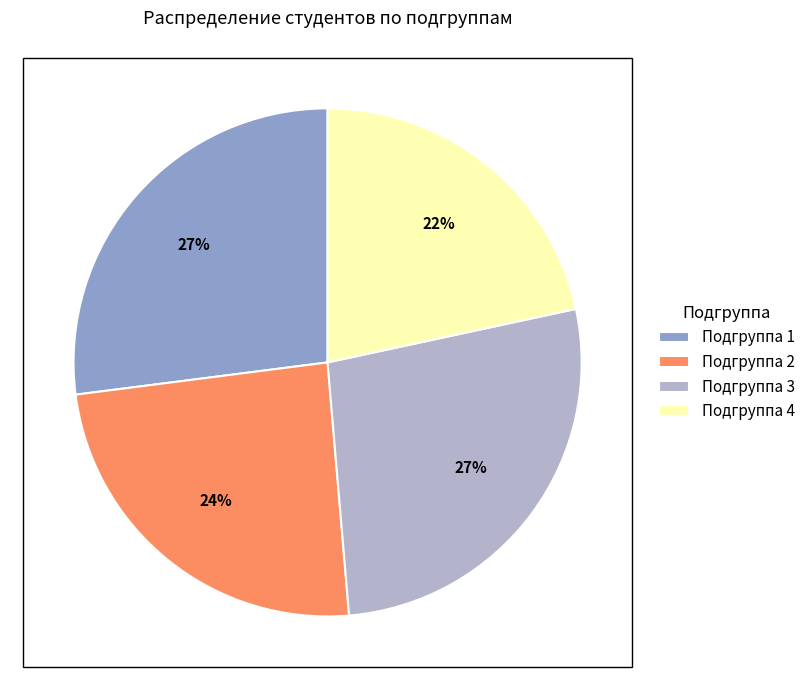

Which slice is the smallest?

Подгруппа 4